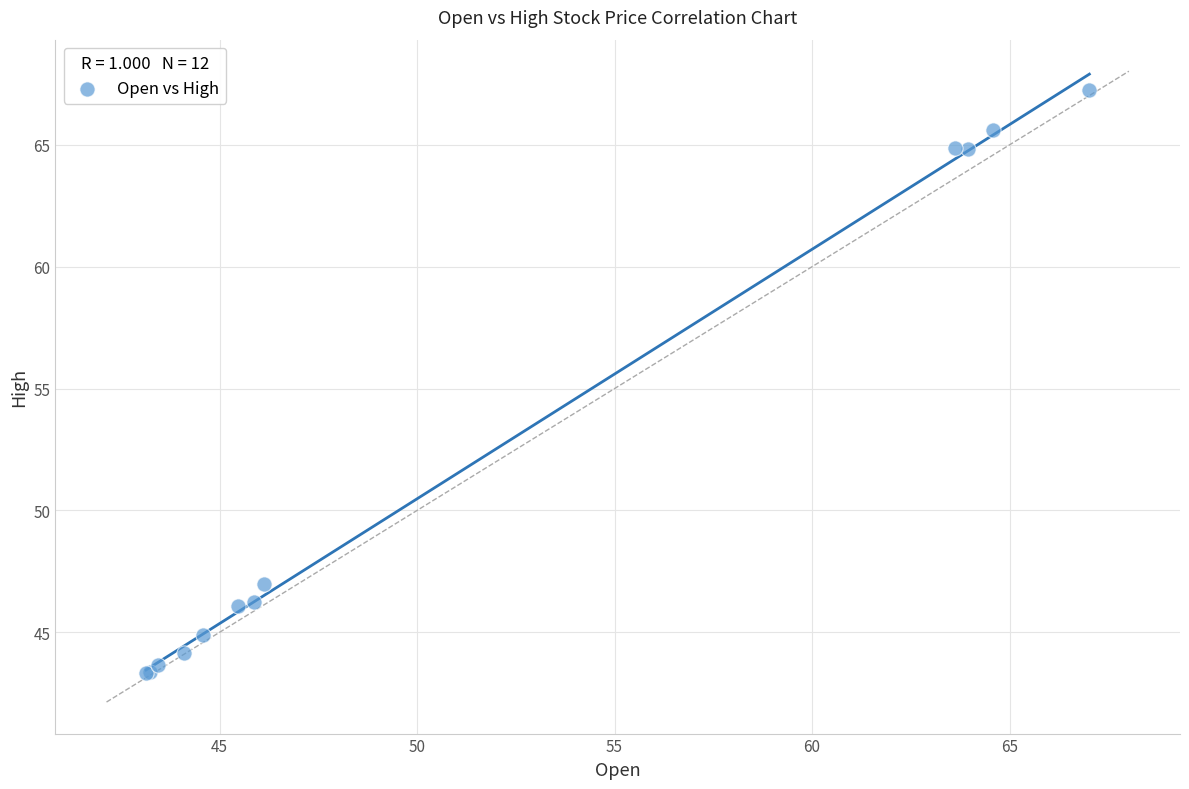

What Y value in the scatter plot is closest to 55?

47.0